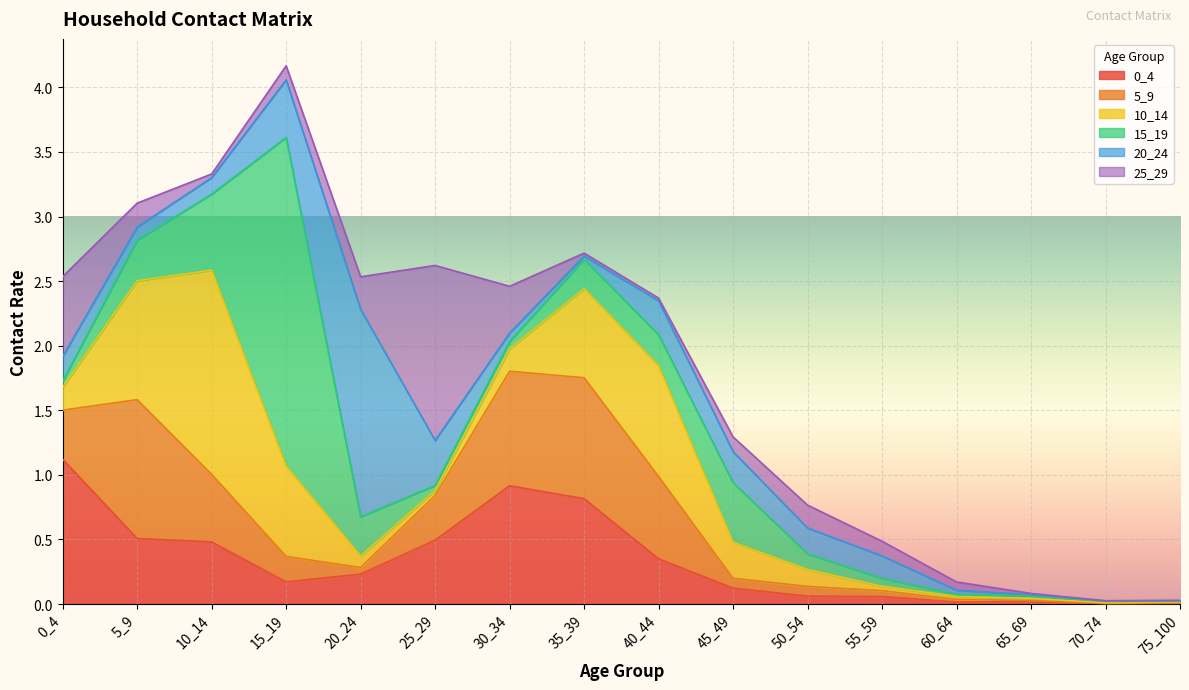

How many lines are shown in the chart?

6